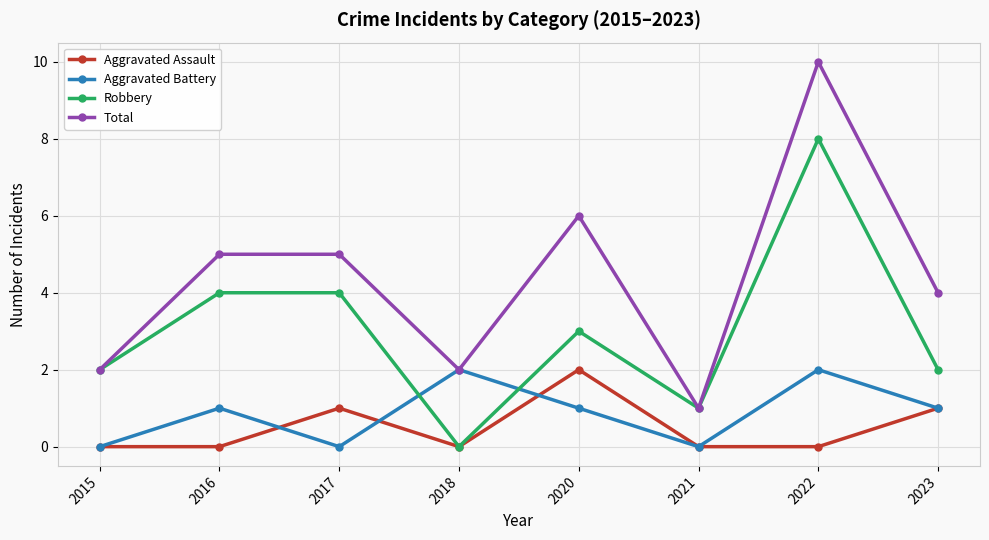

Which series ends up on top after the final intersection of Robbery and Aggravated Battery?

Robbery